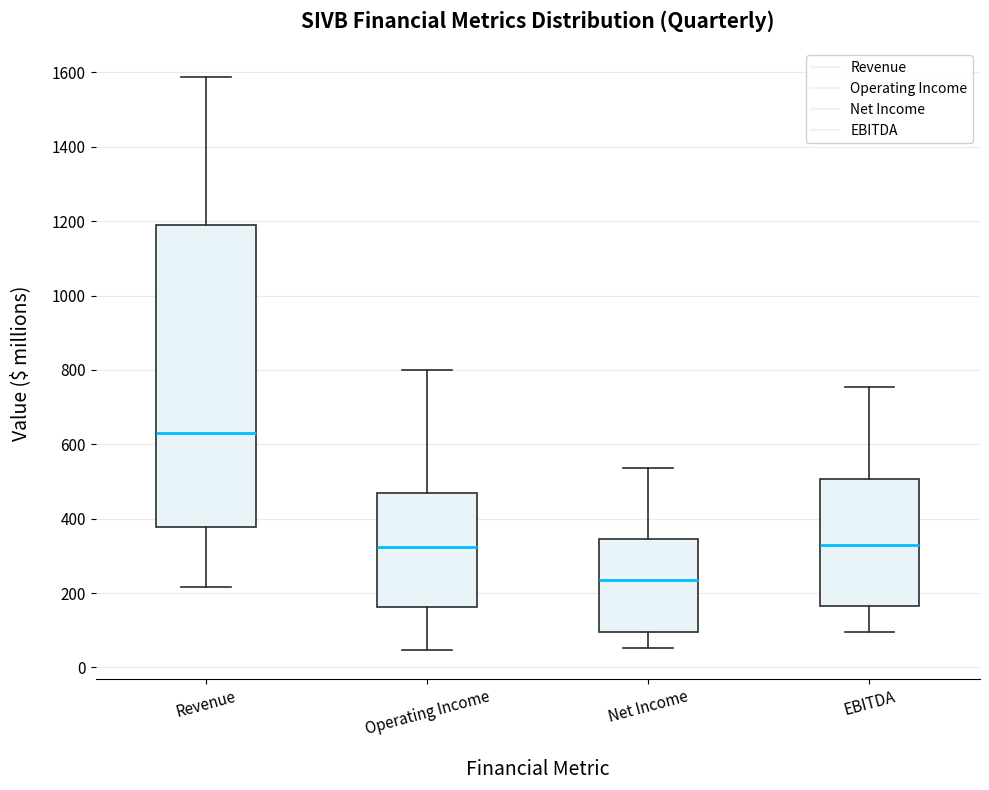

Which box's median line is the highest?

Revenue